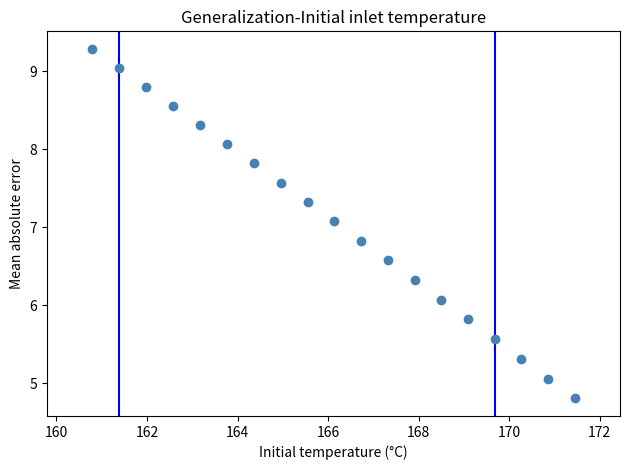

What Y value in the scatter plot is closest to 7?

7.1